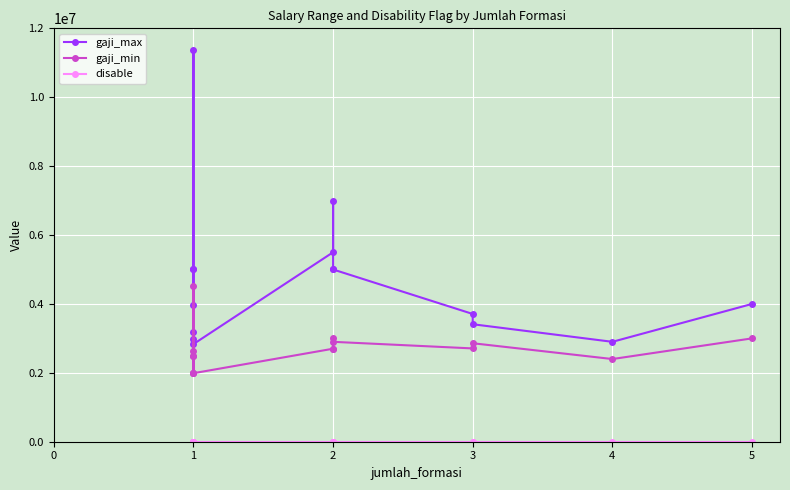

How many disable values are between 0 and 1?

15